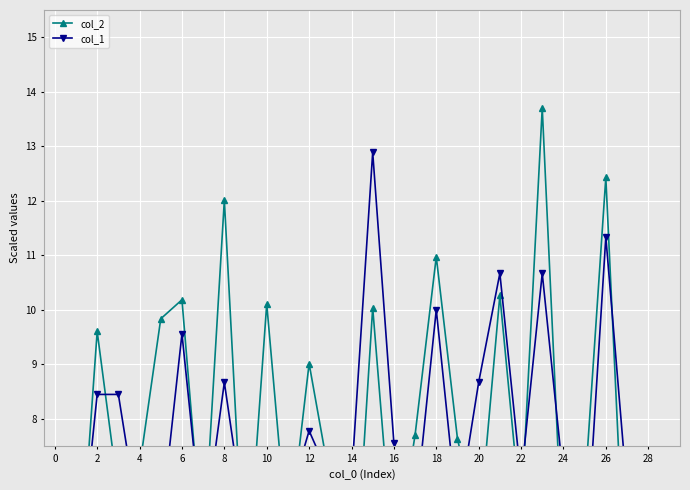

Is this an area chart (filled region under the line)?

No